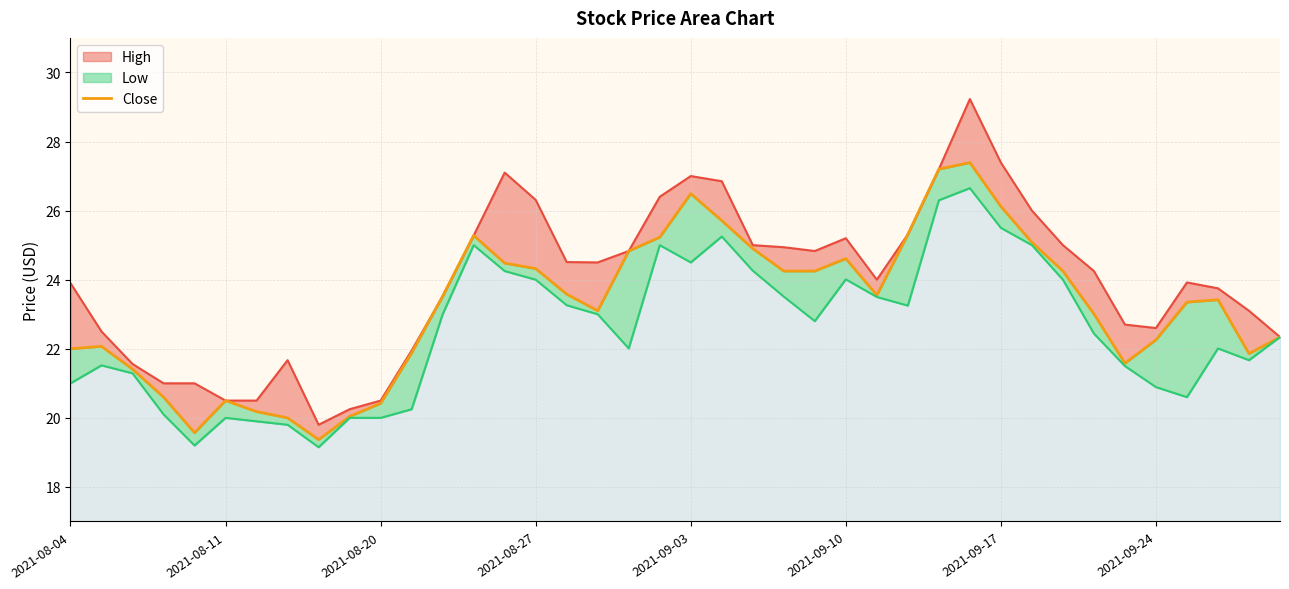

How many lines are shown in the chart?

1